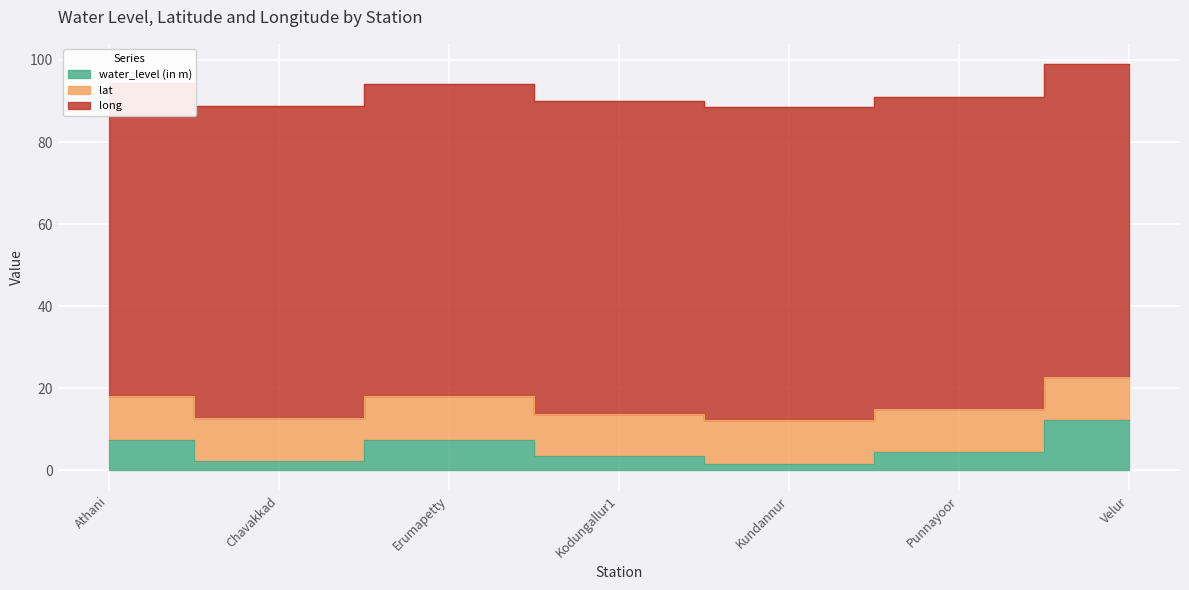

What is the minimum value shown in the chart?

1.6